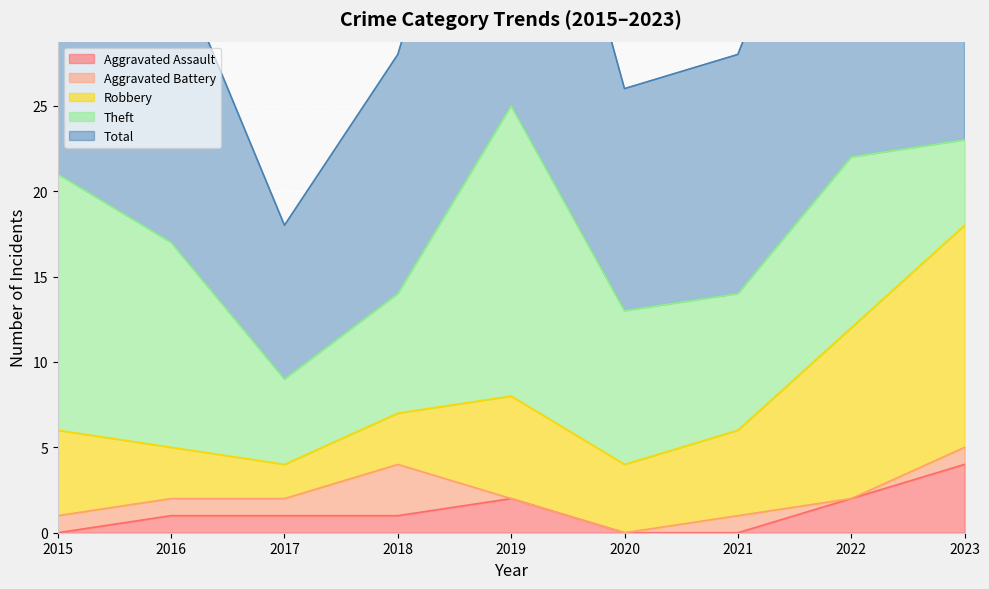

What is the difference between the highest and lowest values at 2019?

25